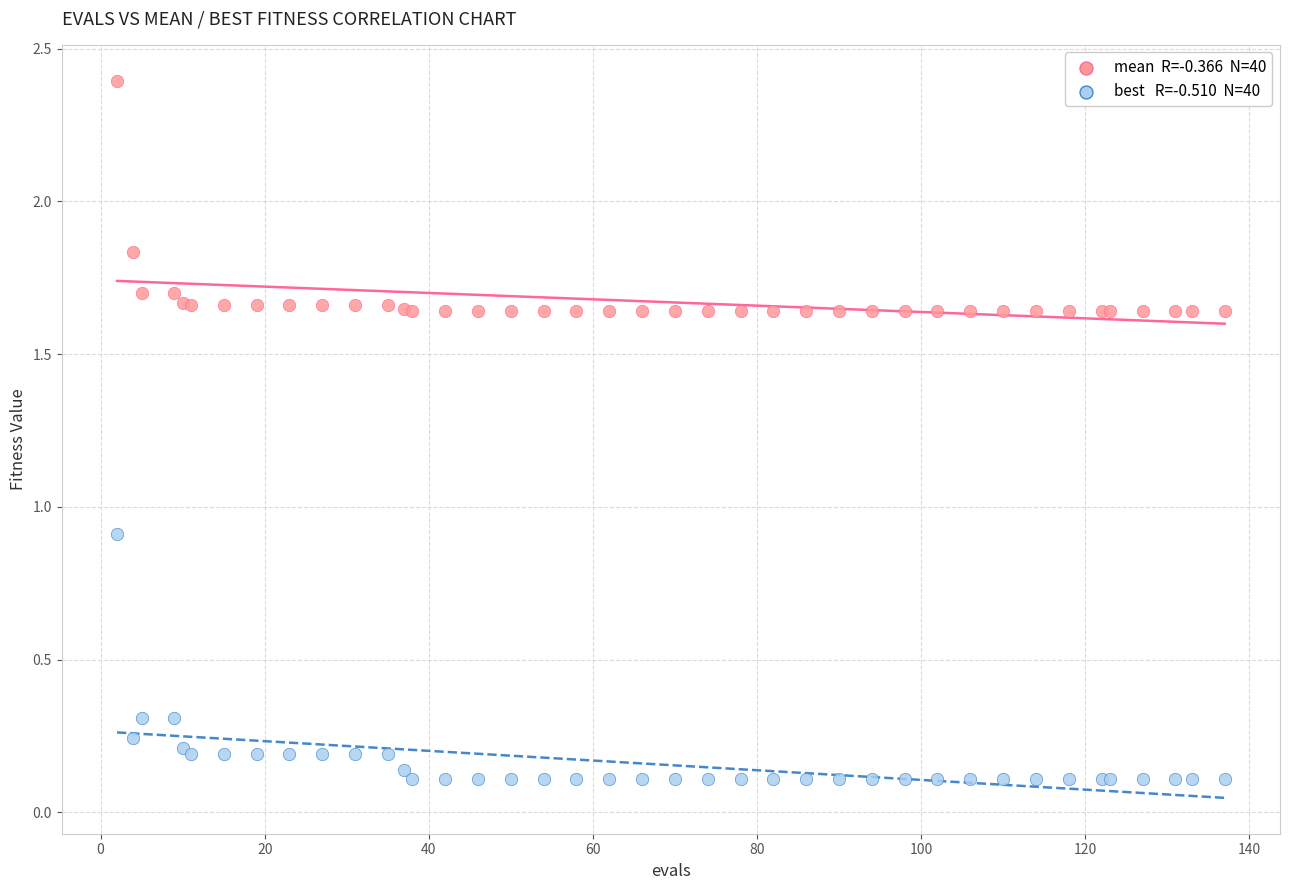

Across all series, what Y value is closest to 1?

0.9